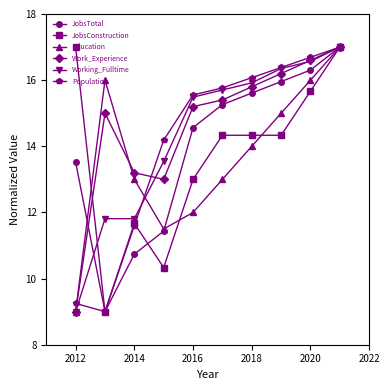

True or false: JobsTotal has more than 1 interior local peaks.

False